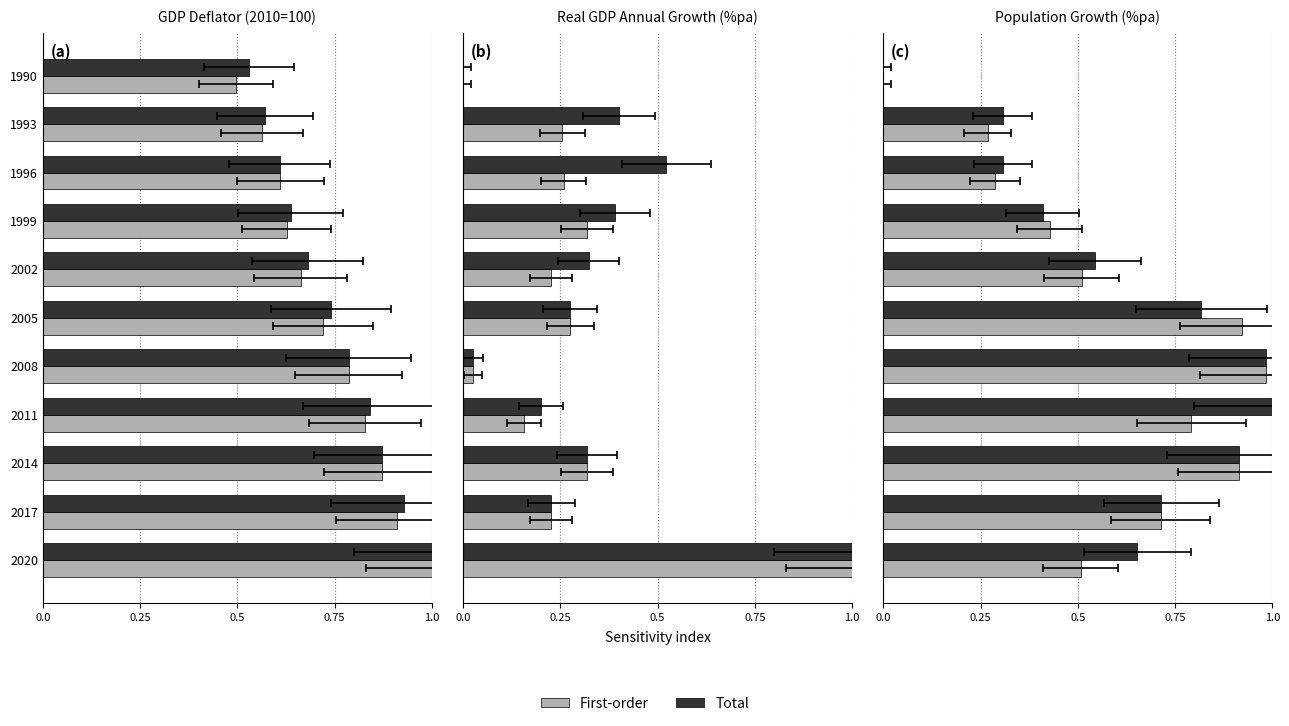

What are all the series names shown in the legend?

First-order, Total